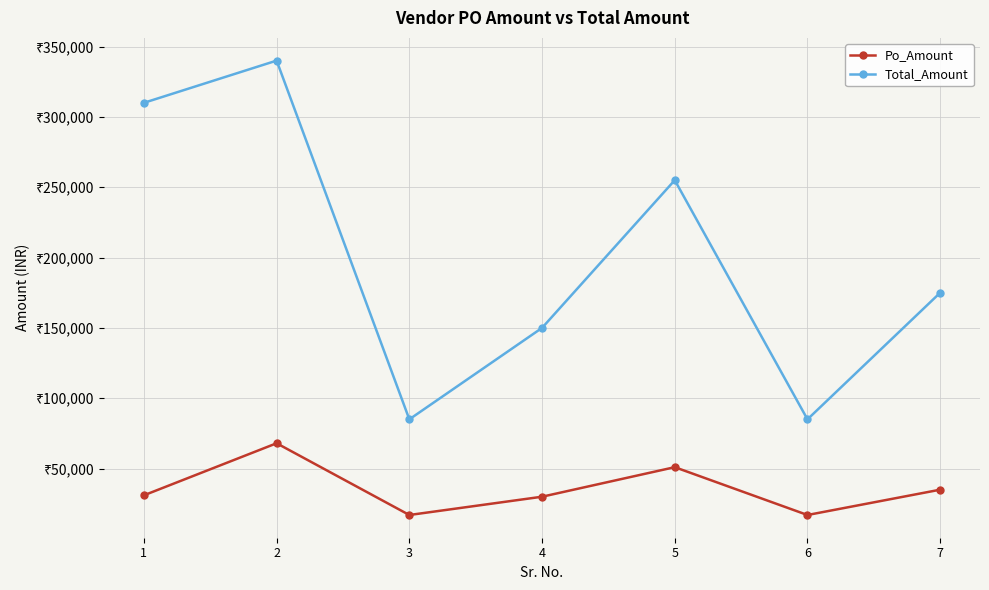

At which category does Po_Amount reach its first local valley?

3